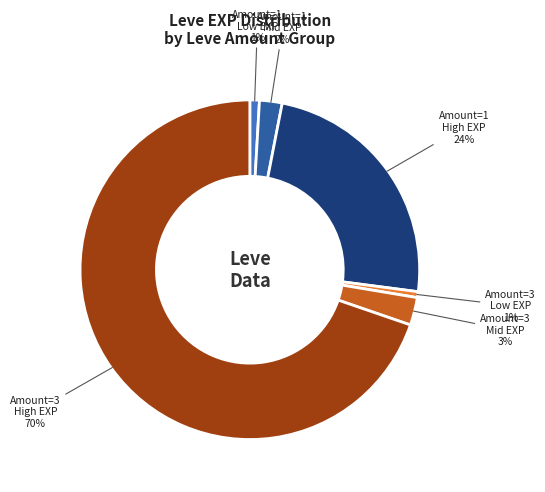

To the nearest percent, what is the average slice percentage?

17%